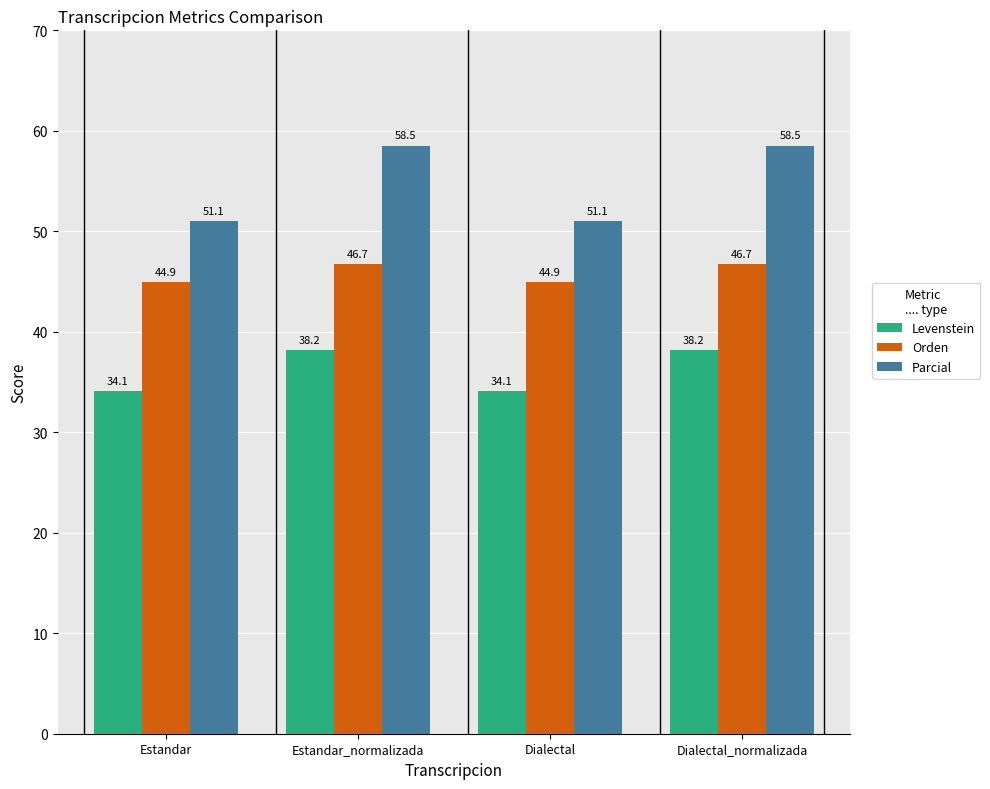

What position from the right is Estandar_normalizada?

3